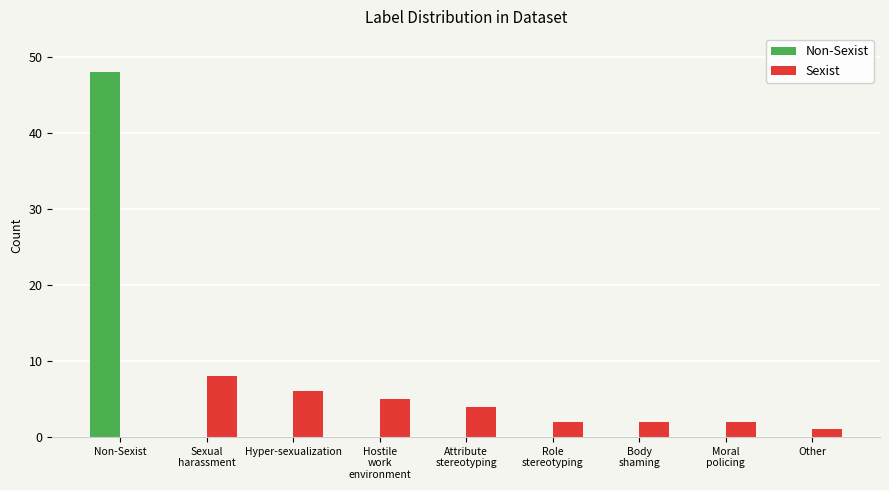

What is the sum of all Non-Sexist values?

48